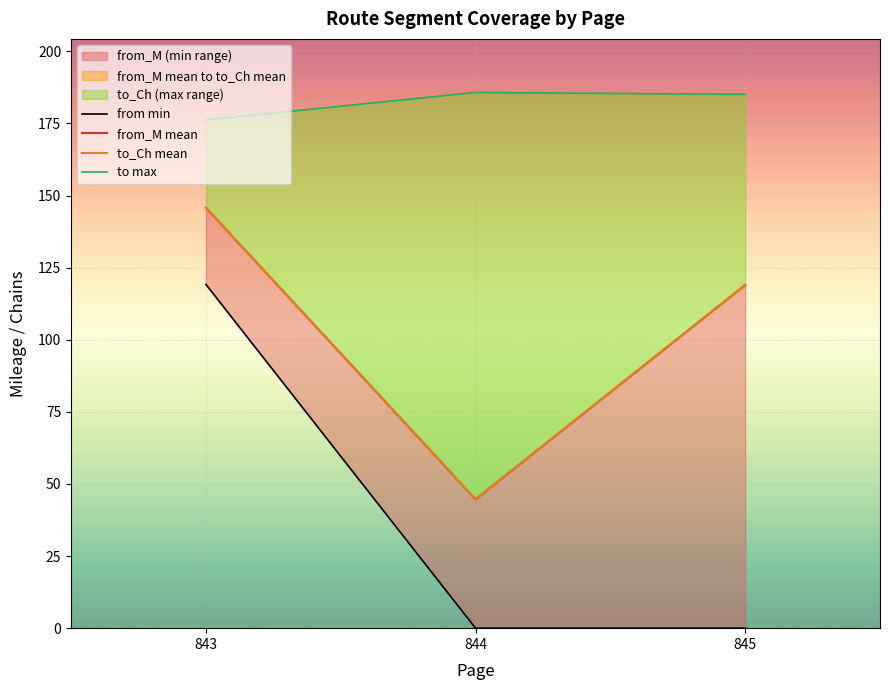

Is the value of from min at 843 greater than the value of to max at 843?

No